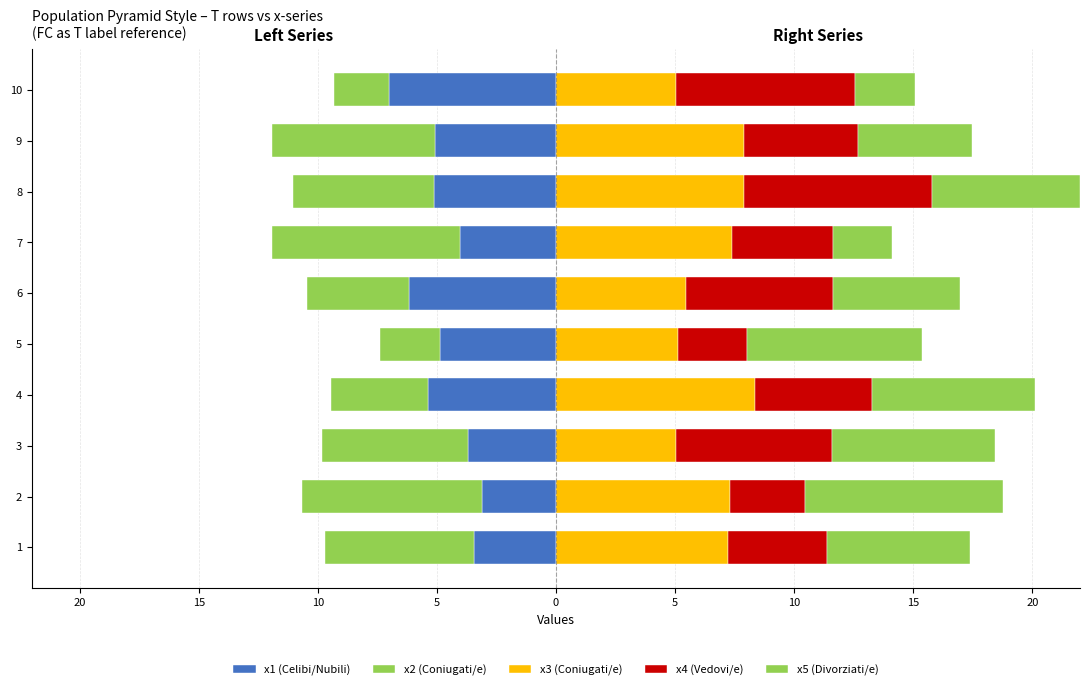

What is the smallest value displayed?

-7.9